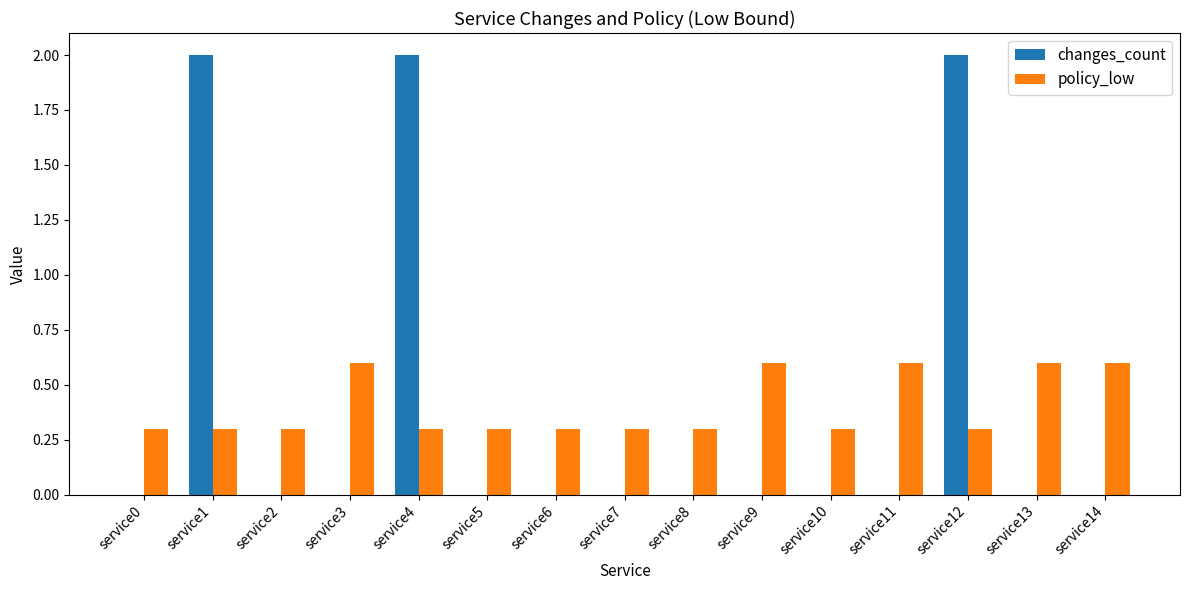

How many series are shown in this chart?

2